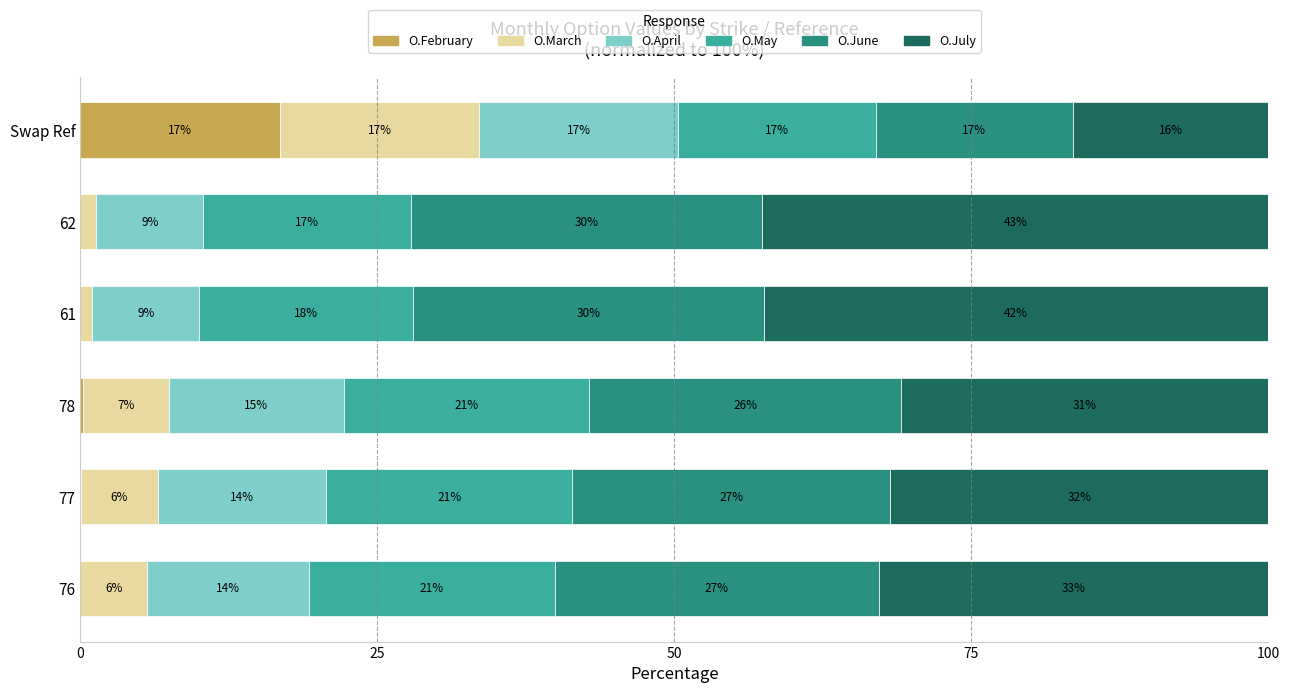

What are all the series names shown in the legend?

O.February, O.March, O.April, O.May, O.June, O.July